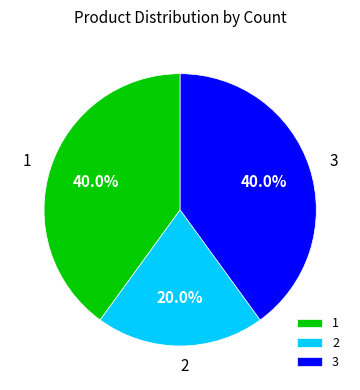

How many slices are in this pie chart?

3